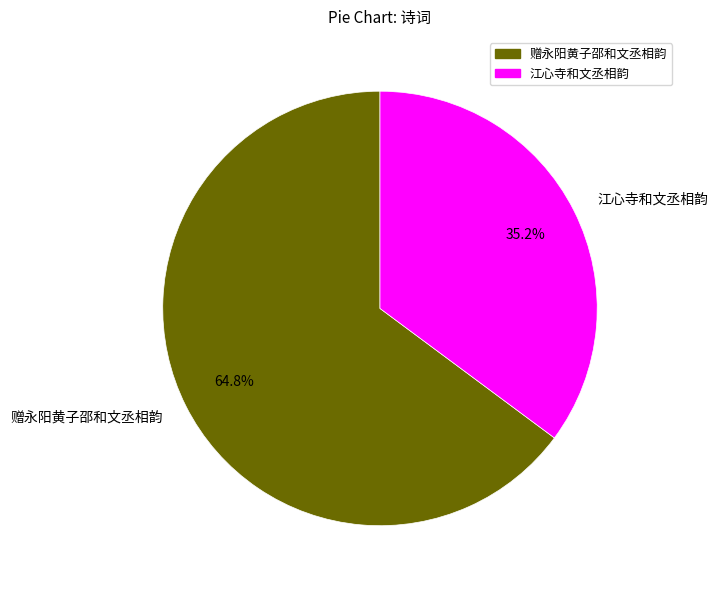

To the nearest percent, what is the difference between the largest and smallest slice percentages?

30%